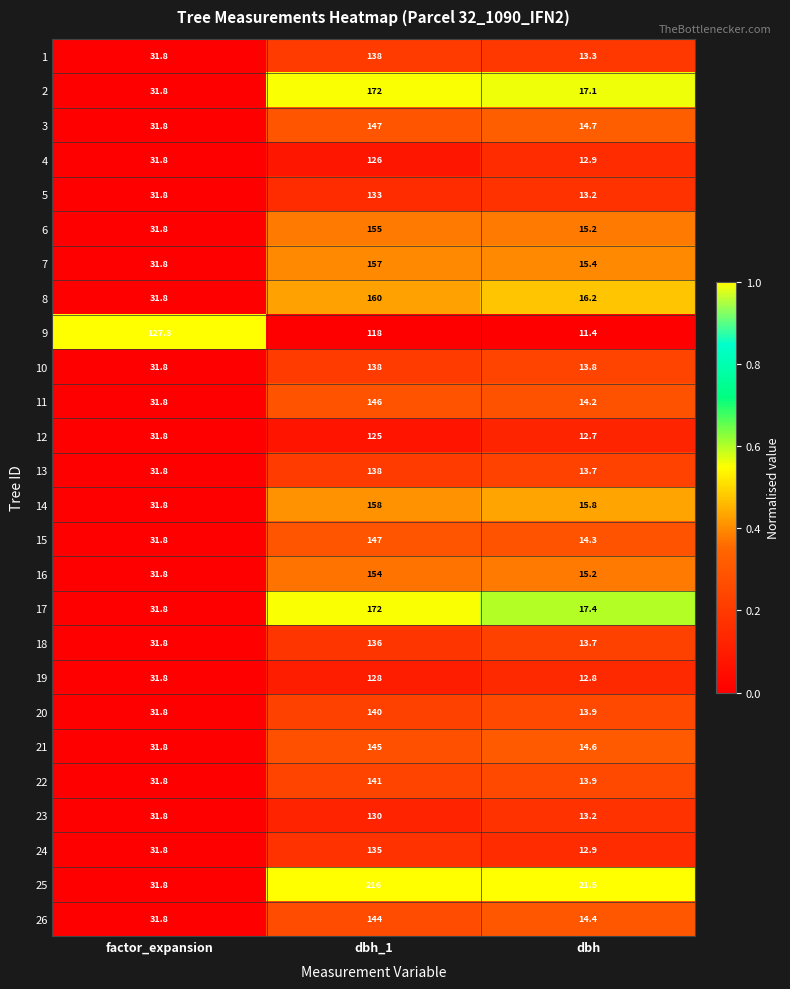

True or false: 19 has a value of 31.8 at factor_expansion.

True